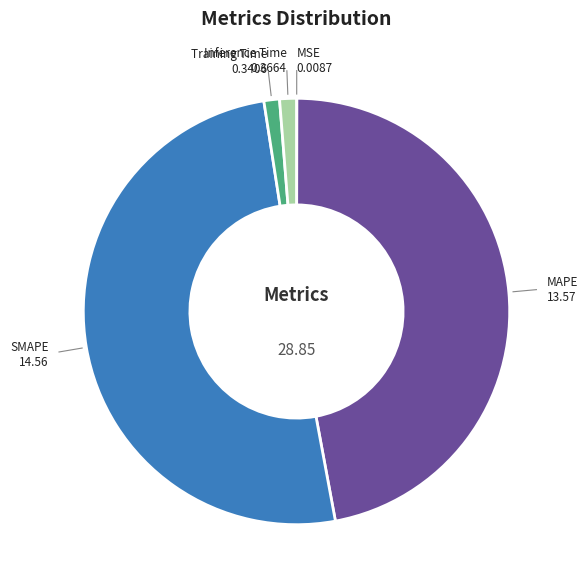

Is there a majority slice in this chart?

Yes